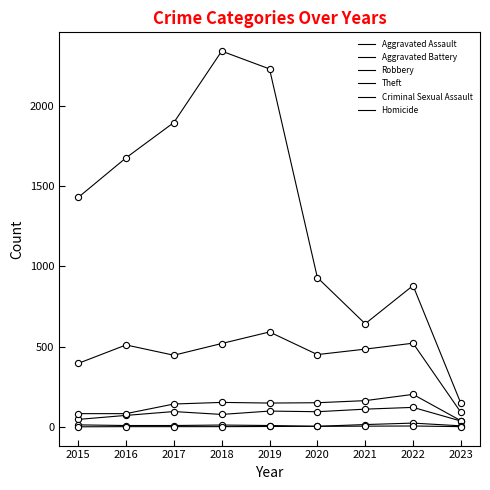

How many lines are shown in the chart?

6